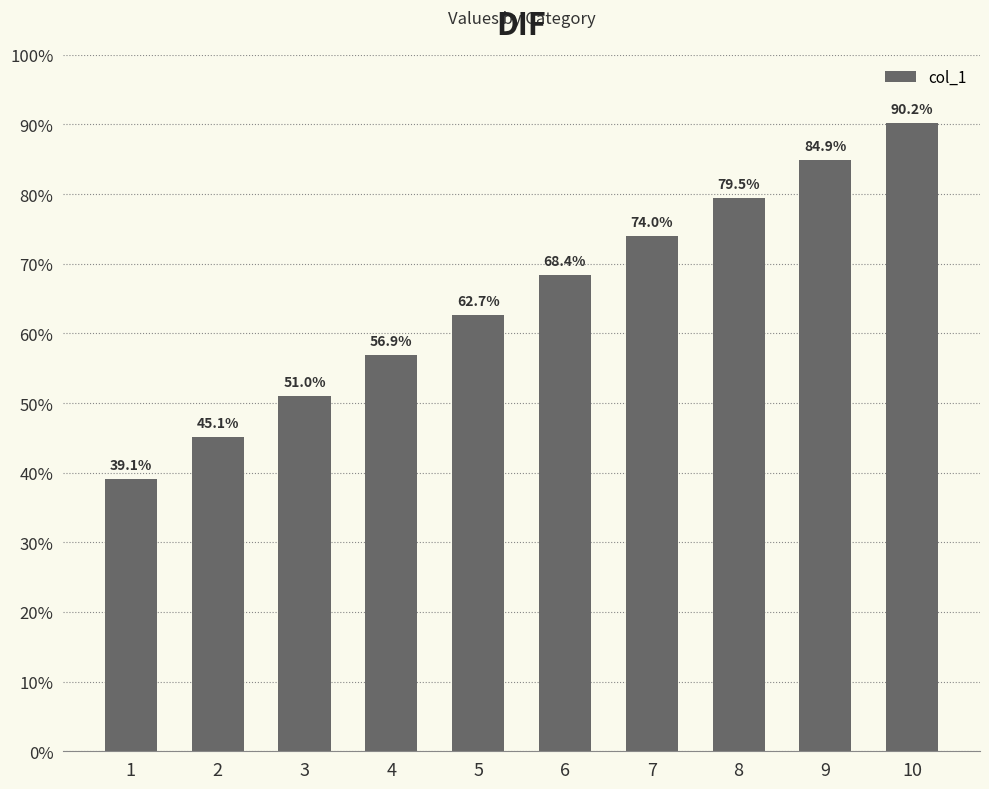

What is the change in value from 6 to 8?

+0.1